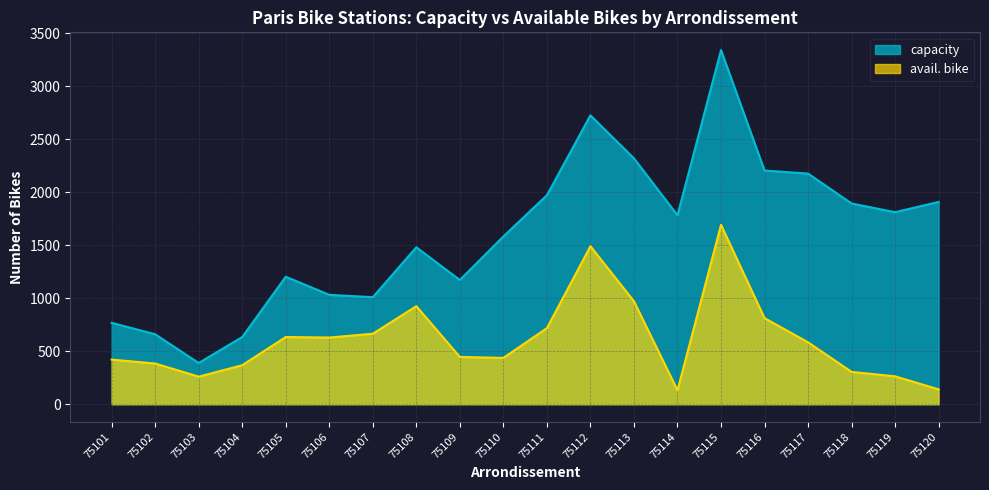

What is the sum of all avail. bike values?

12276